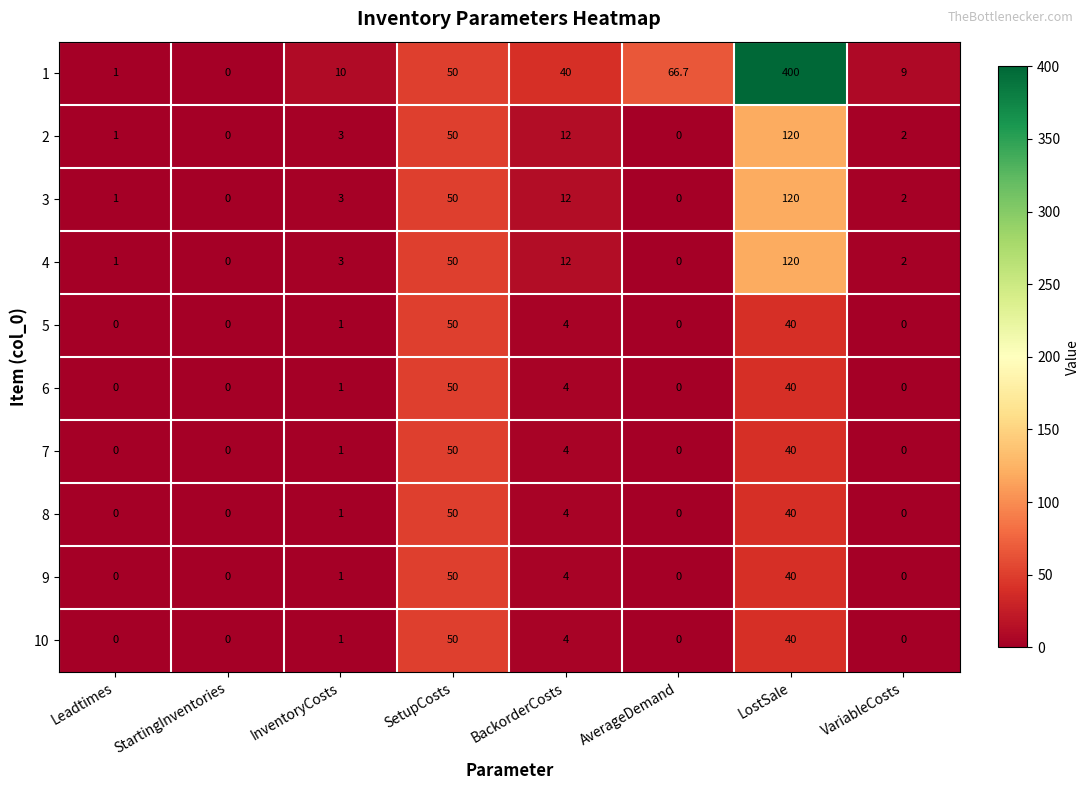

How many distinct data groups are displayed?

10